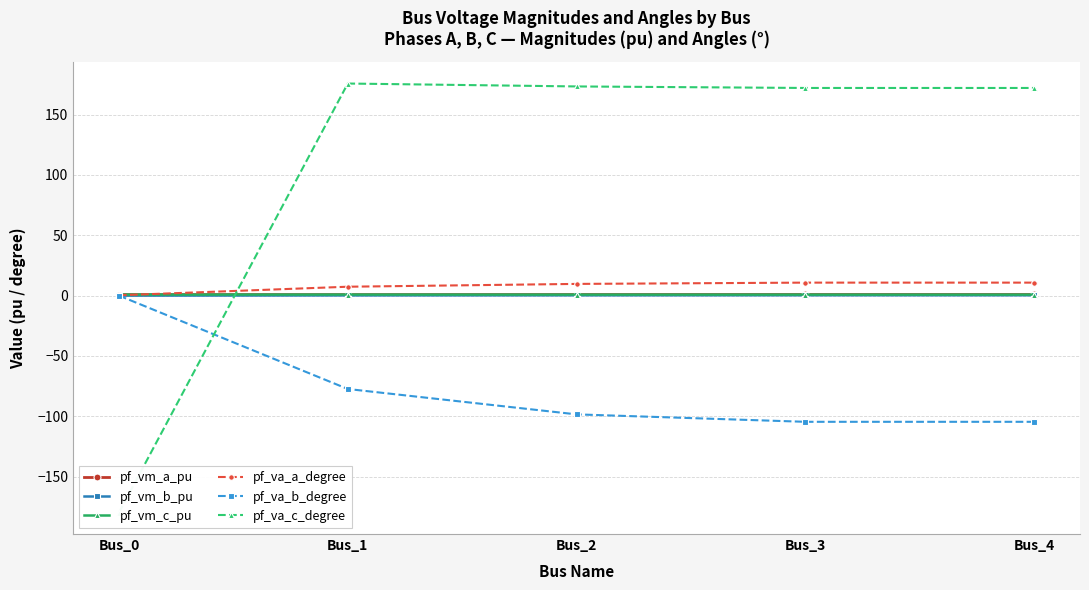

Count the pf_vm_c_pu values in the range 0 to 1.

5